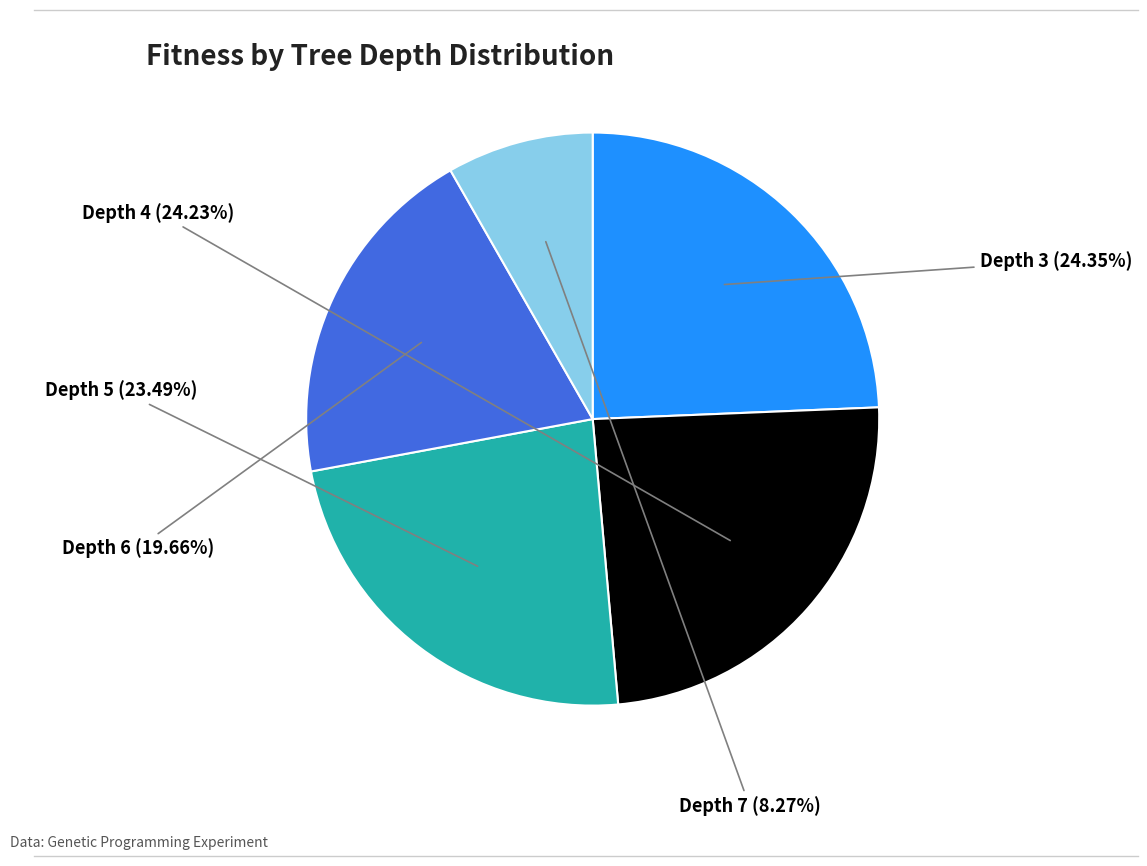

Which slice is the smallest?

Depth 7